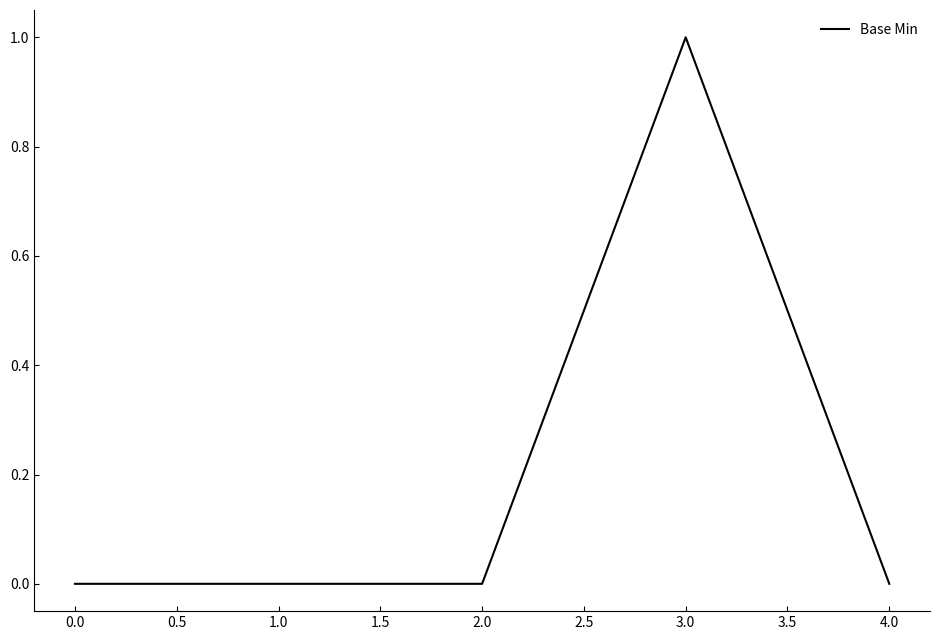

The value at 4.0 is 0. True or false?

True